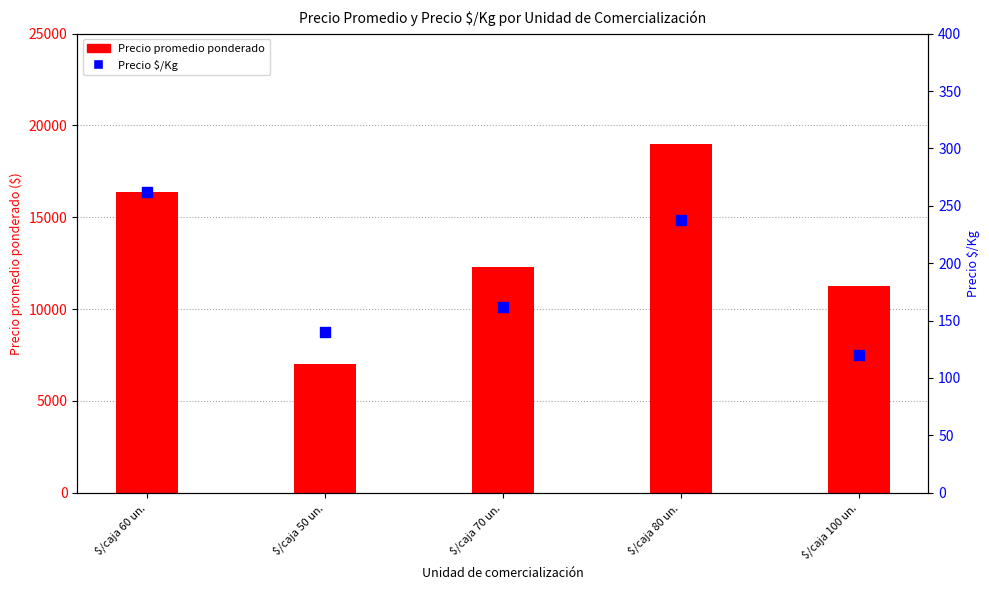

At which category is the sum across all series the highest?

$/caja 80 un.